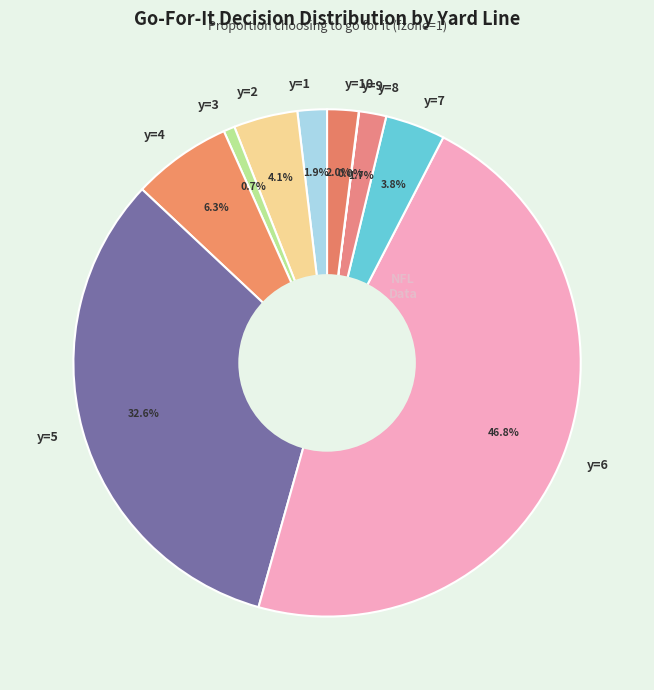

What portion of the pie excludes y=6?

53.2%